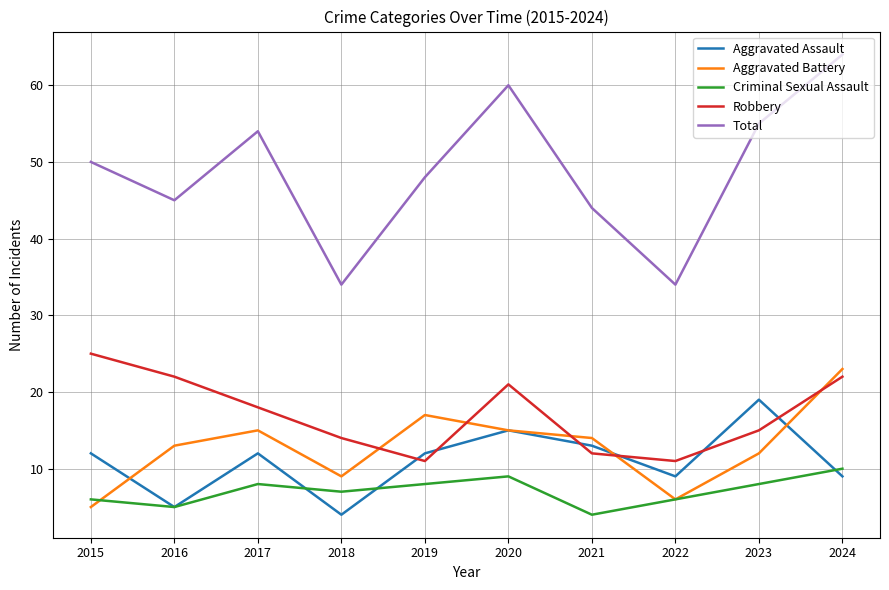

How many interior local valleys does the Aggravated Assault series have?

3